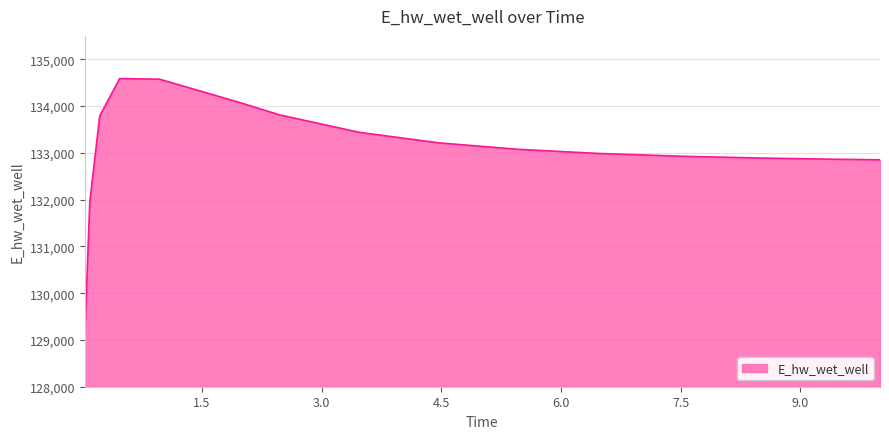

What is the difference between the maximum and minimum values?

5532.1